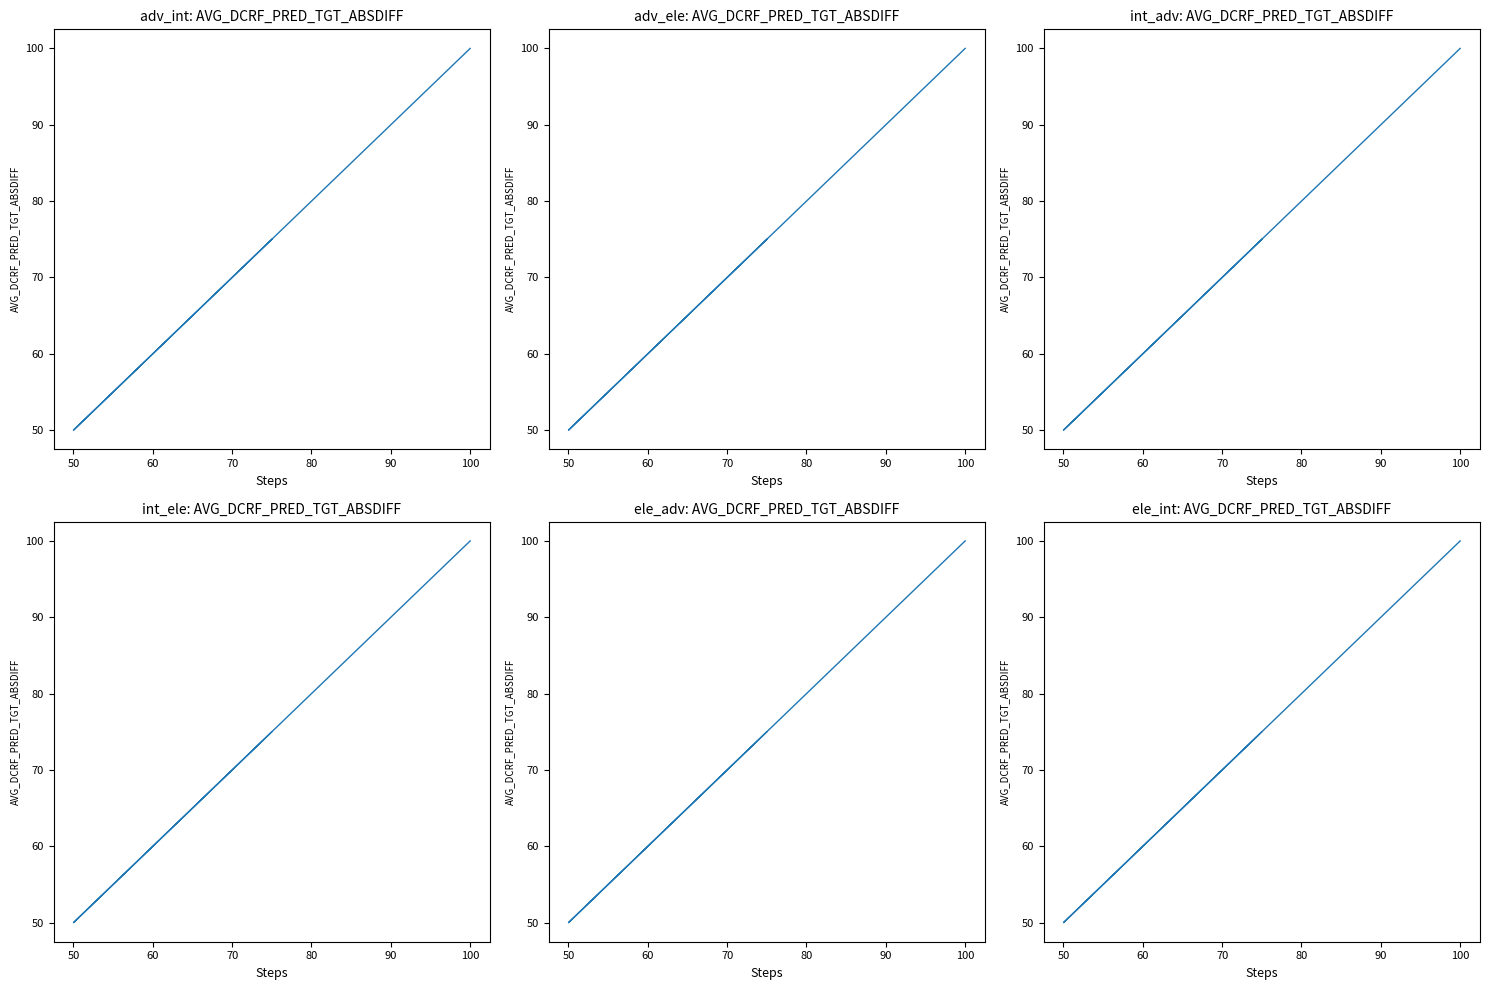

What is the sum of all values?

225